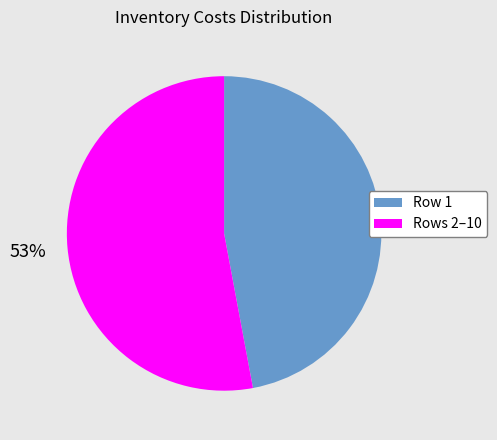

True or false: Rows 2–10 accounts for 53% of the total.

True